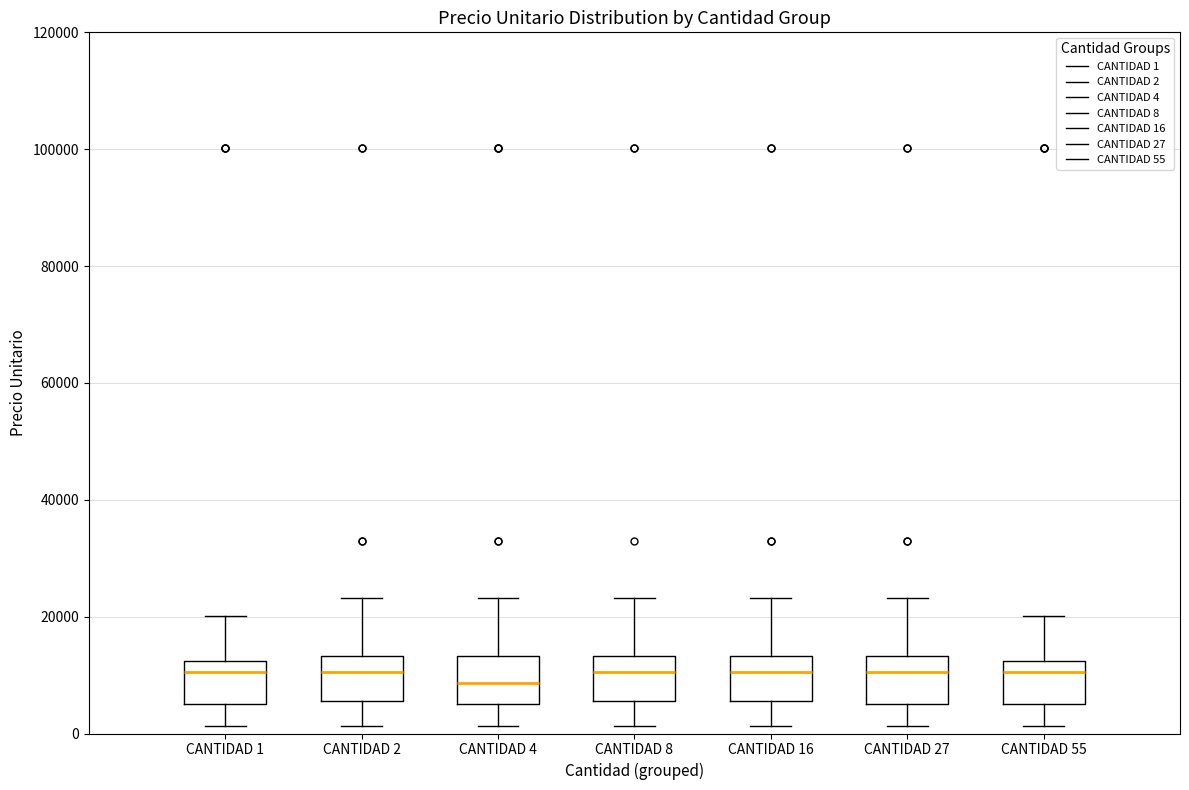

Reading left to right, transcribe this box plot: for each box, give where its median line is, the range the box spans, and where its two whiskers end, as read against the y-axis. The values are not printed on the chart, so give them approximately, as read against the axis.

CANTIDAD 1: median 10000, box 6000 to 12000, whiskers 2000 to 20000
CANTIDAD 2: median 10000, box 6000 to 14000, whiskers 2000 to 24000
CANTIDAD 4: median 8000, box 6000 to 14000, whiskers 2000 to 24000
CANTIDAD 8: median 10000, box 6000 to 14000, whiskers 2000 to 24000
CANTIDAD 16: median 10000, box 6000 to 14000, whiskers 2000 to 24000
CANTIDAD 27: median 10000, box 6000 to 14000, whiskers 2000 to 24000
CANTIDAD 55: median 10000, box 6000 to 12000, whiskers 2000 to 20000